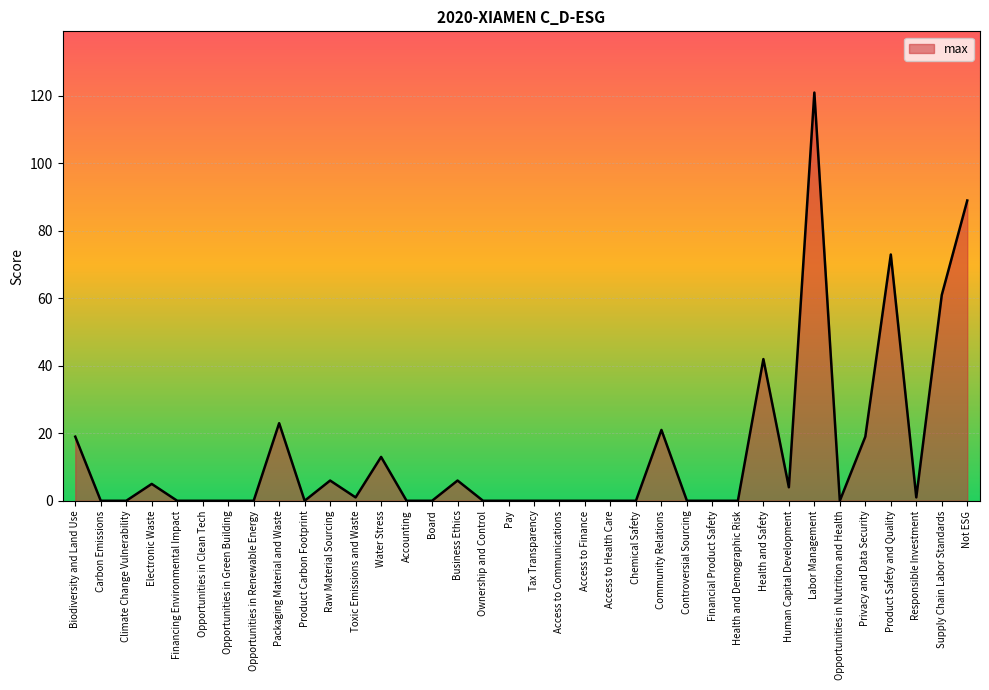

How many categories are shown in the chart?

36